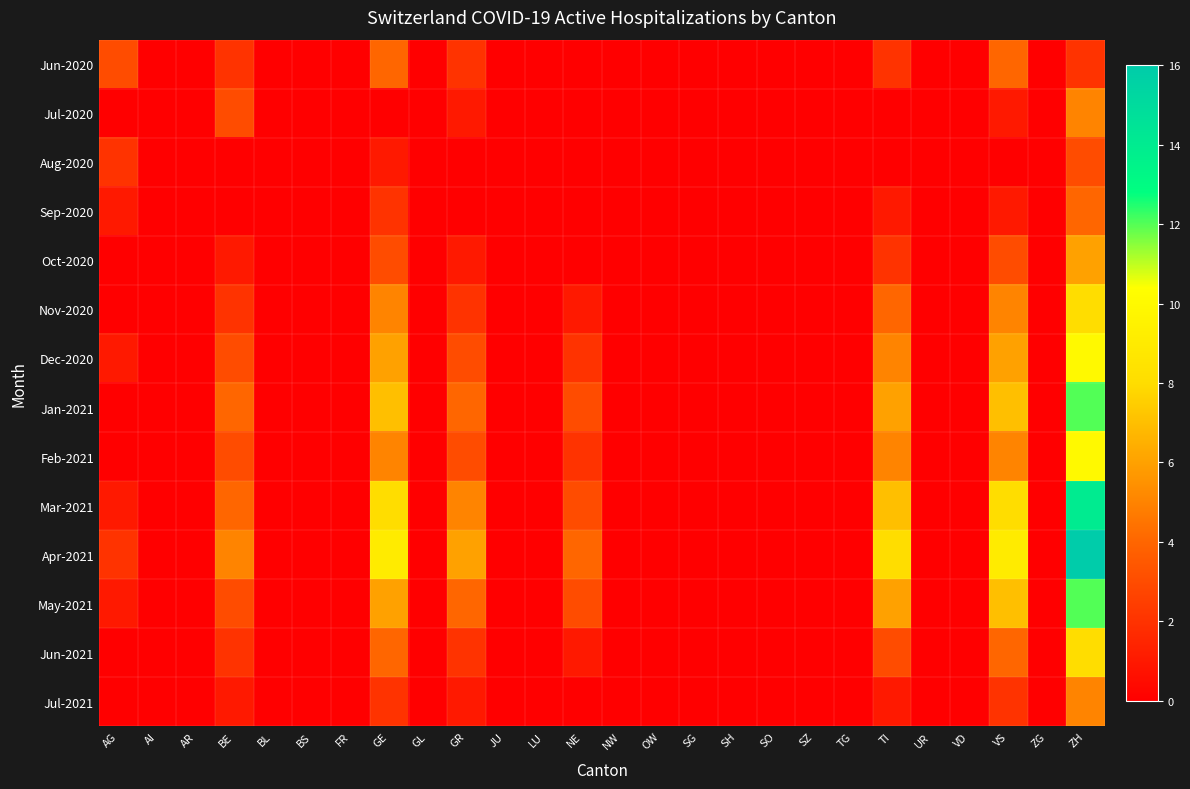

Which has a higher value, SH or AI?

SH